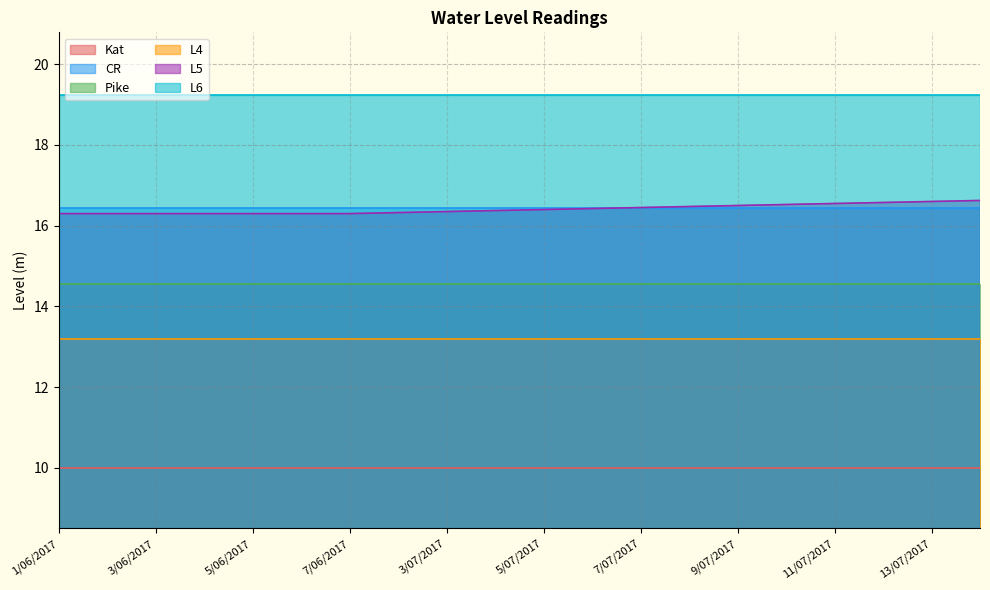

How many data points does each series have?

20